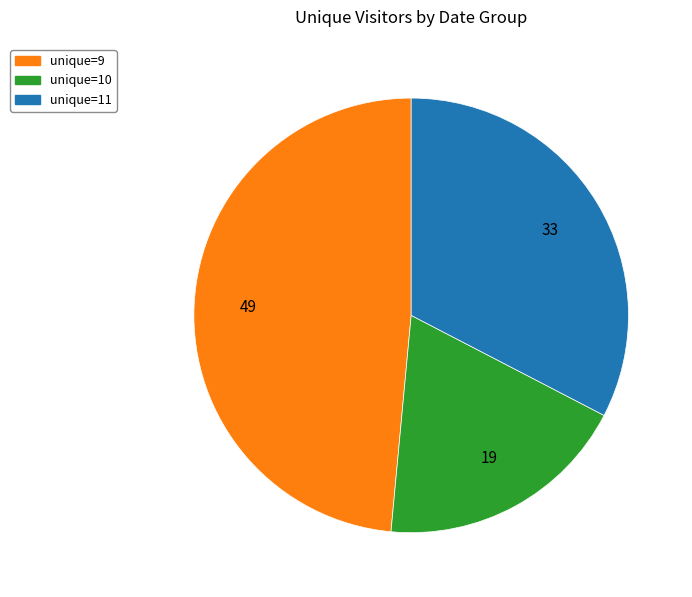

Which category has the biggest portion of the pie?

unique=9